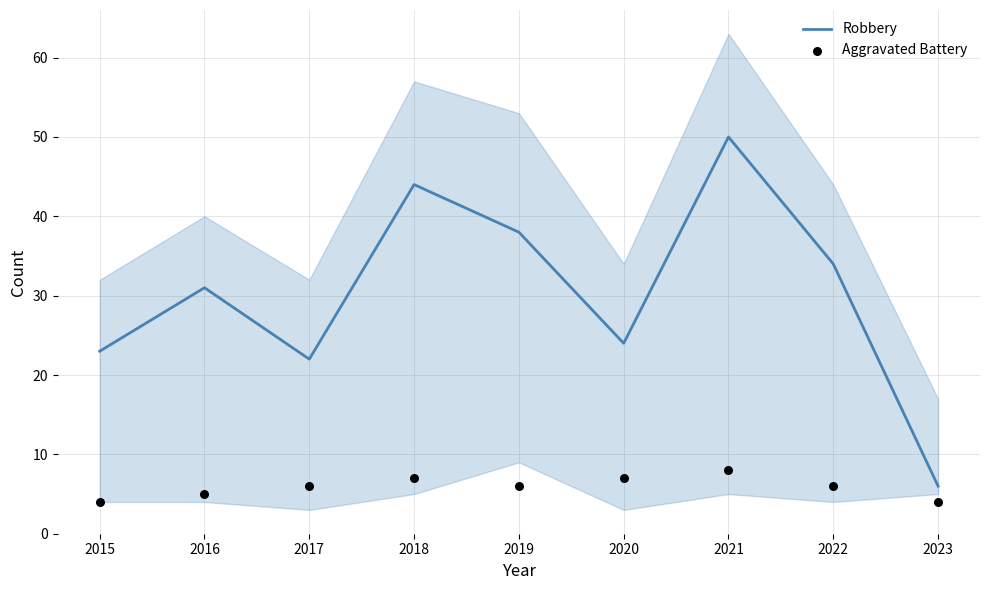

Which series has the largest total across all categories?

Robbery